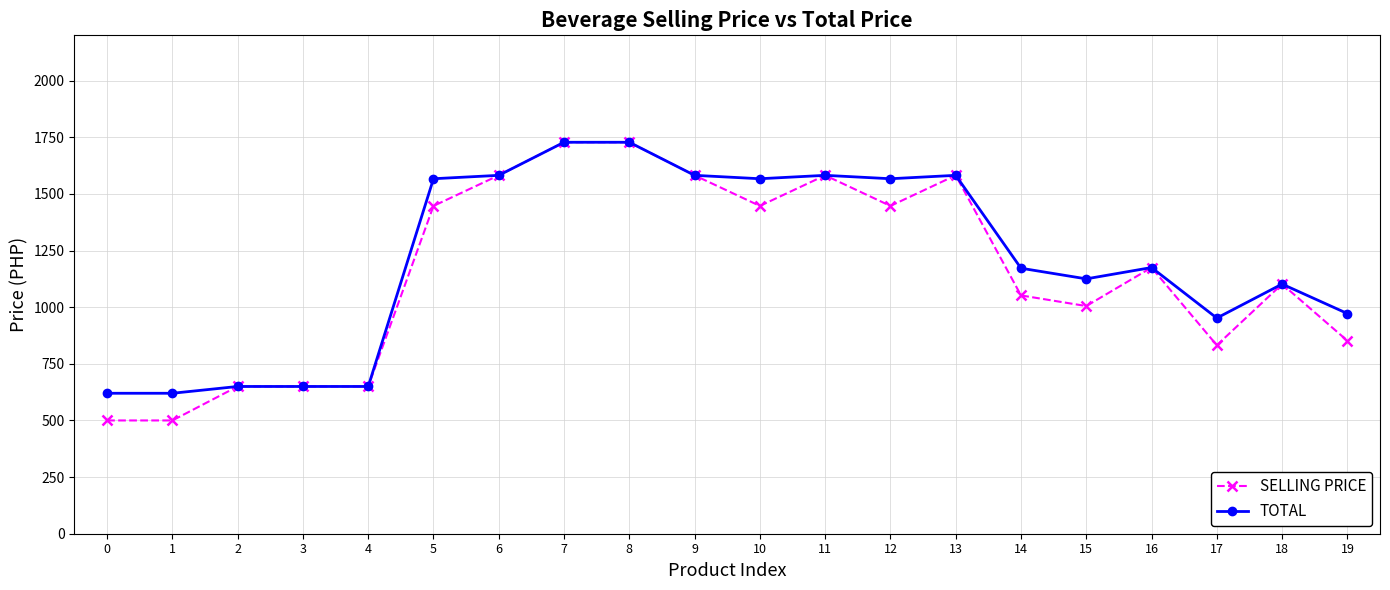

Read the TOTAL value at 1, to the nearest 10.

620